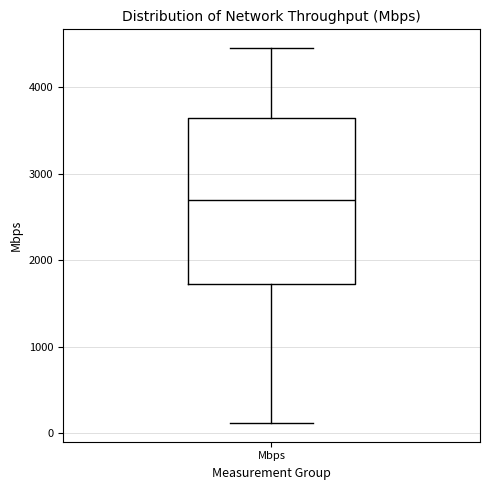

Transcribe this box plot: give where the median line is, the range the box spans, and where the two whiskers end, as read against the y-axis. The values are not printed on the chart, so give them approximately, as read against the axis.

median 2700, box 1700 to 3600, whiskers 100 to 4400